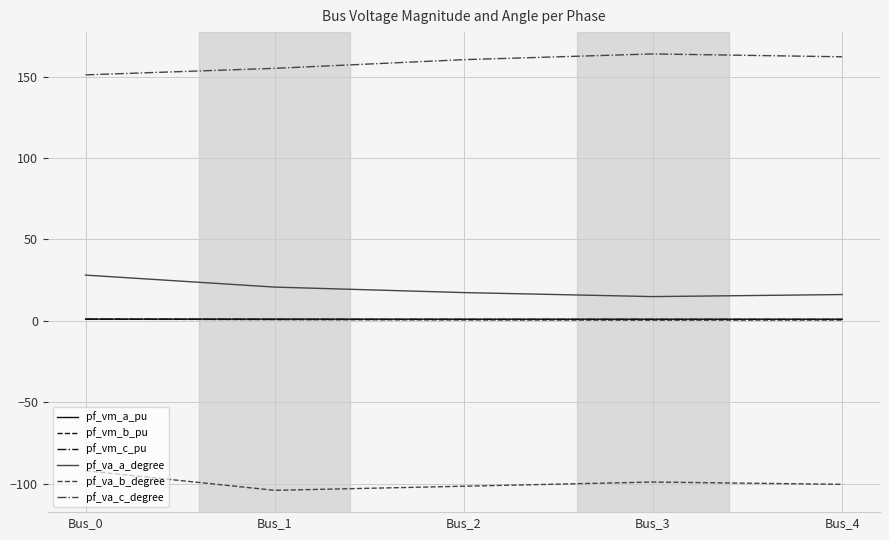

Is it true that pf_va_b_degree equals -21.3 at Bus_0?

False